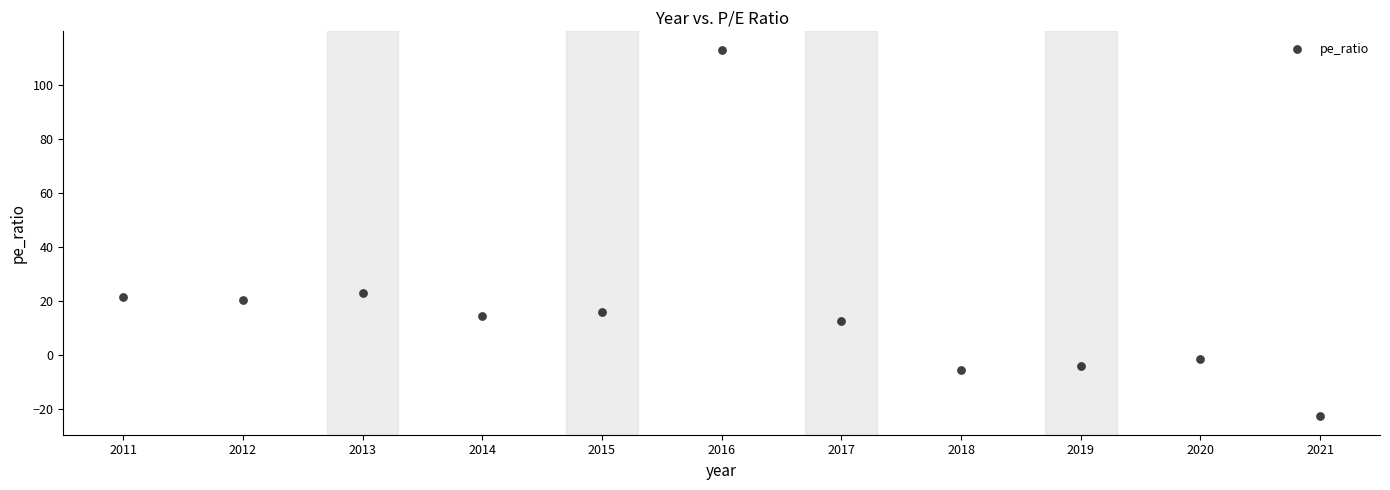

What is the average Y value?

16.9